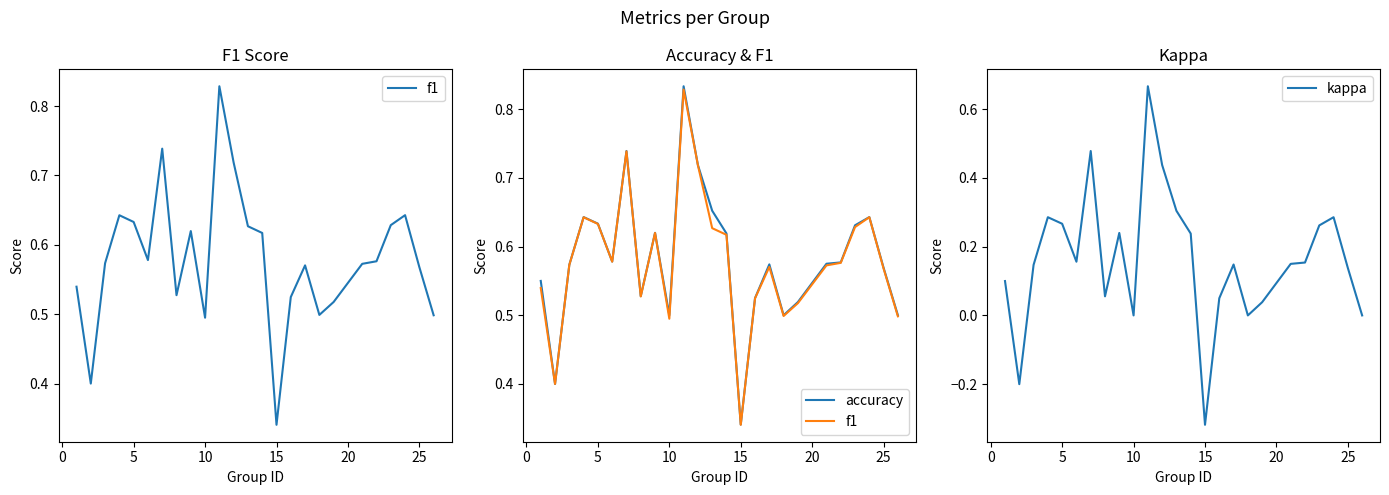

The f1 series shows 0.2 at 0. True or false?

False